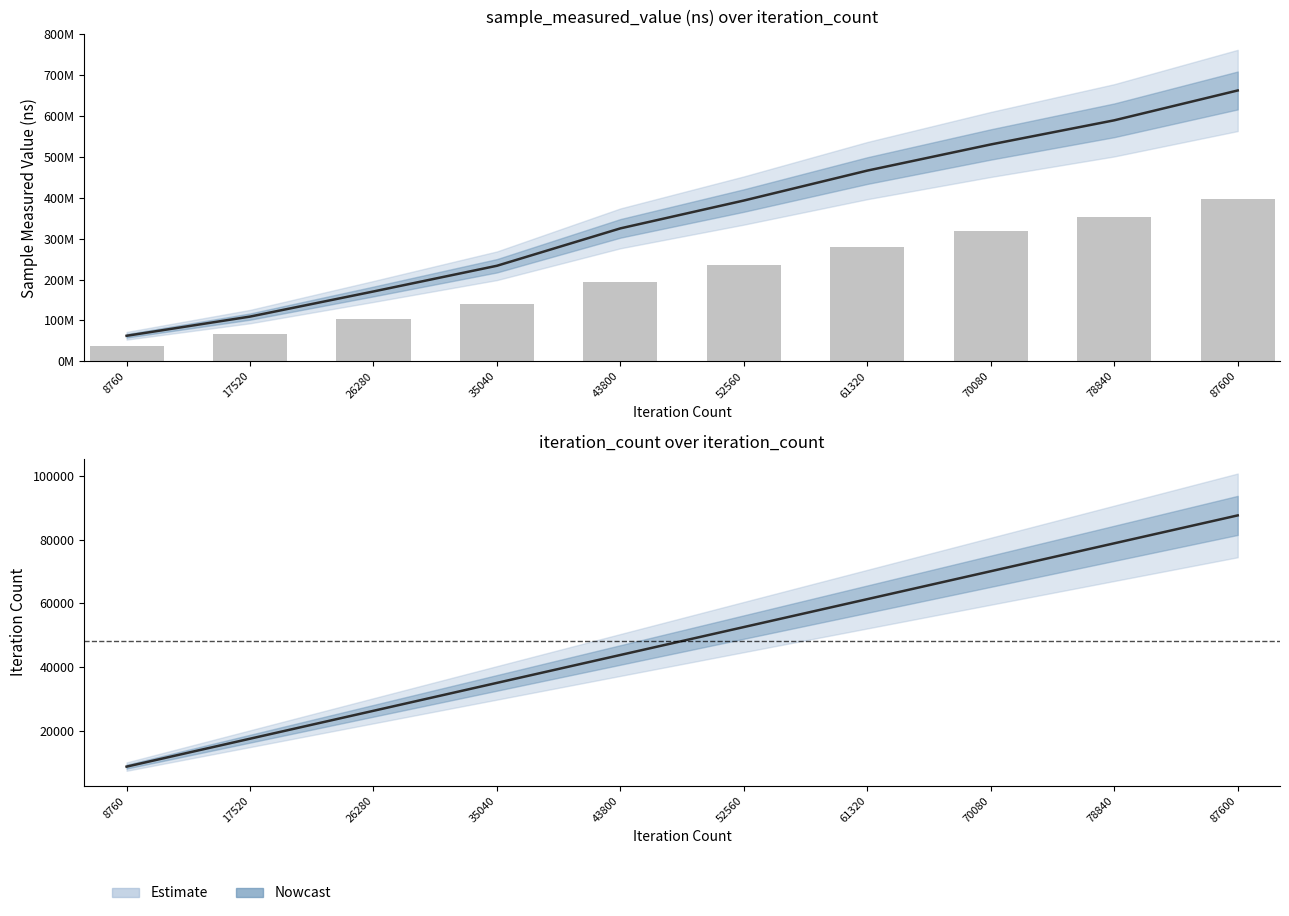

Where does the sample_measured_value series first go above 393279651?

61320